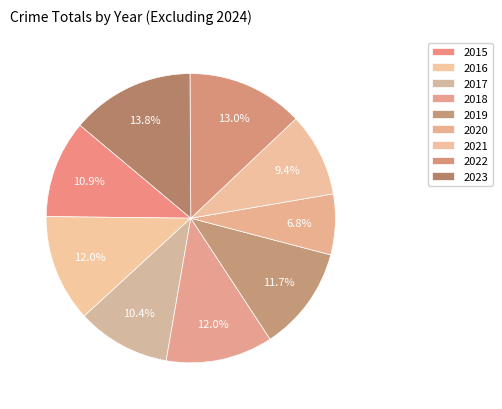

What is the ratio of the value at 2017 to the value at 2022?

0.8